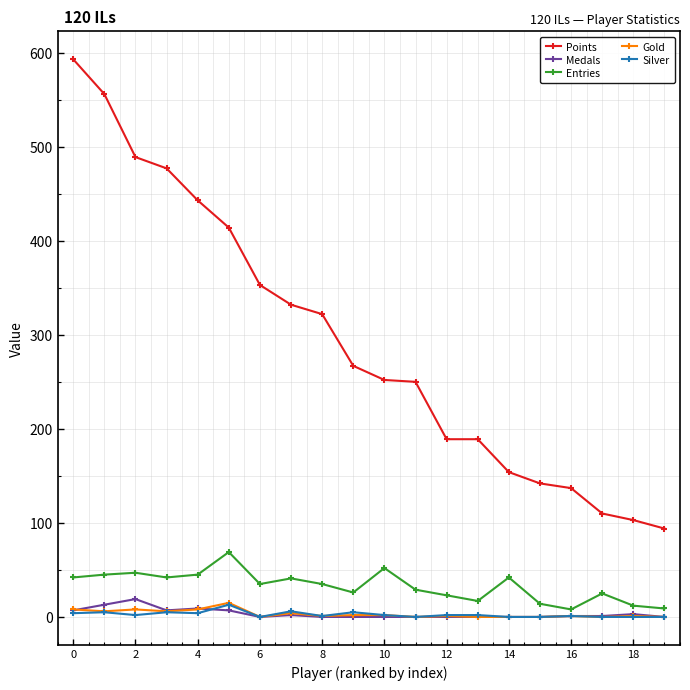

What is the highest value of the Medals series?

19